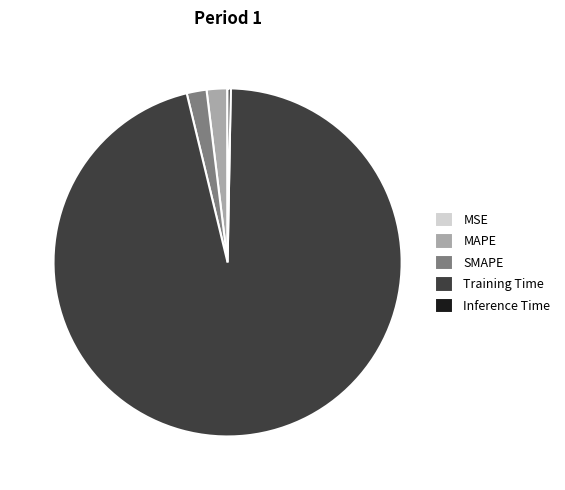

Do MAPE and SMAPE together represent more than half of the pie?

No